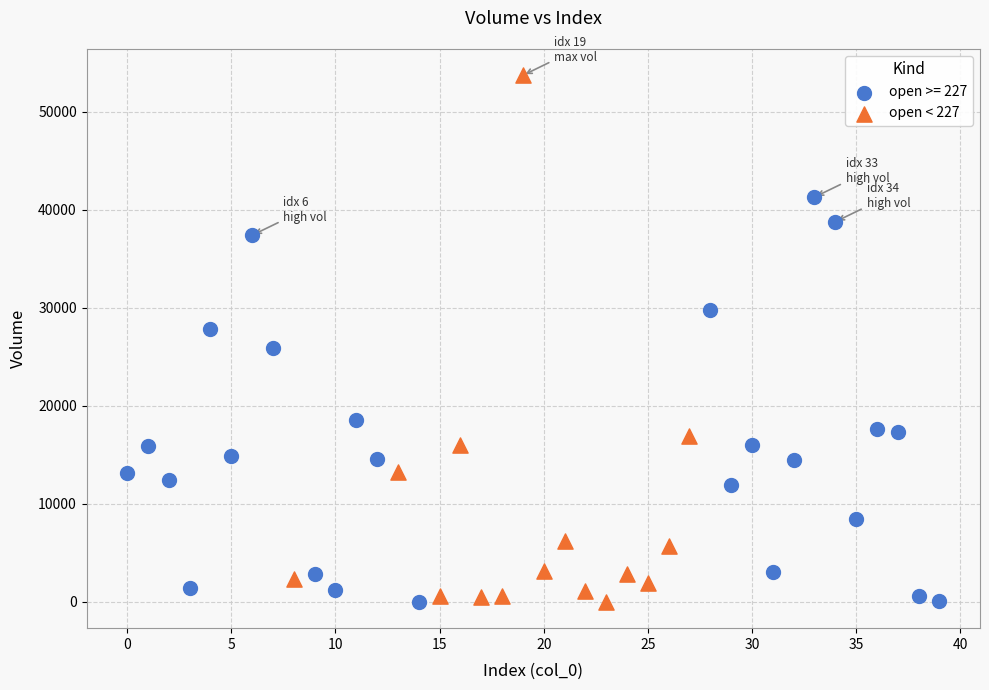

Which series reaches the maximum Y coordinate?

open < 227